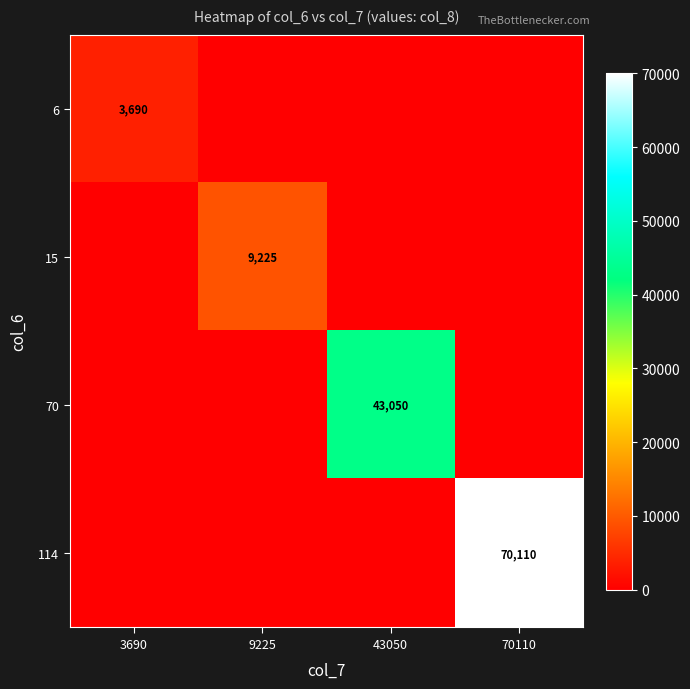

What is the maximum value shown in the chart?

70110